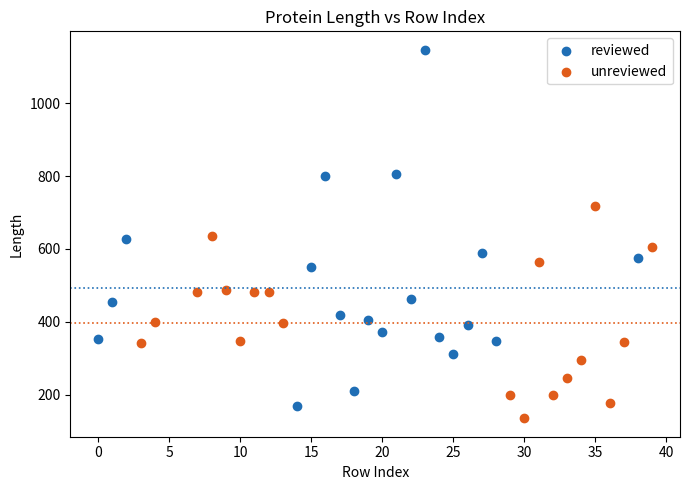

What are all the series names shown in the legend?

reviewed, unreviewed